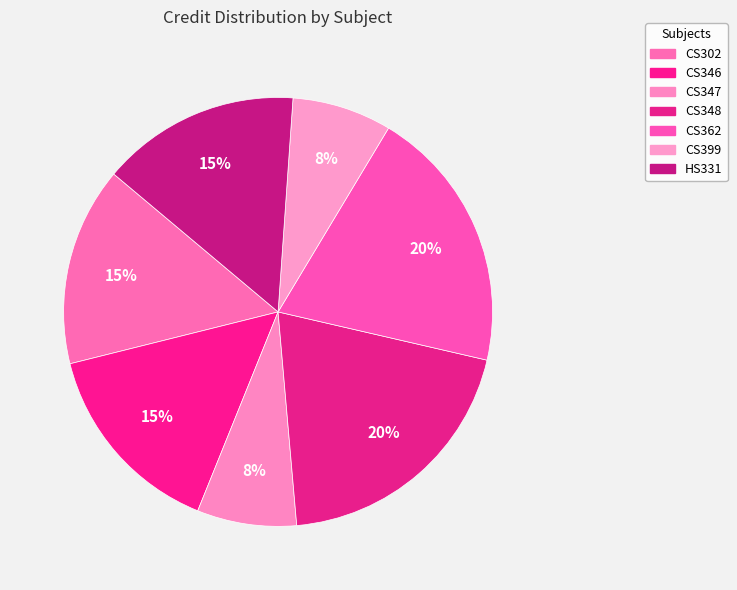

Is it true that CS399 is 15% of the pie?

False